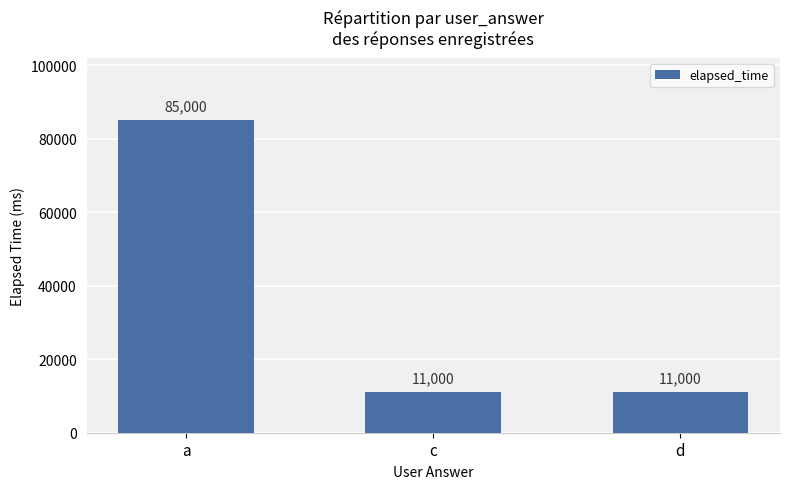

What is the smallest value displayed?

11000